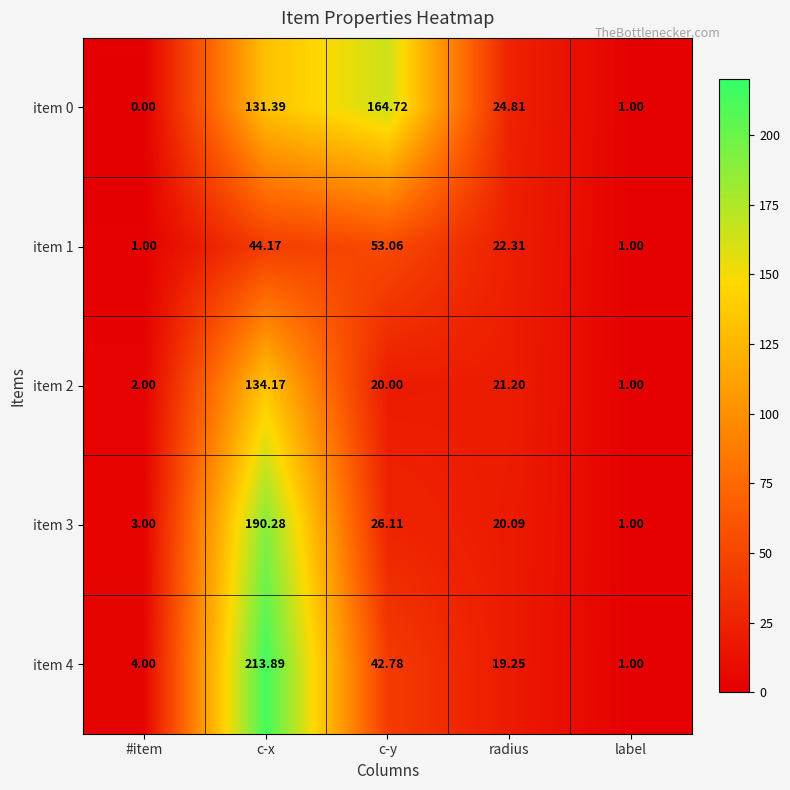

Which series has the largest total across all categories?

item 0